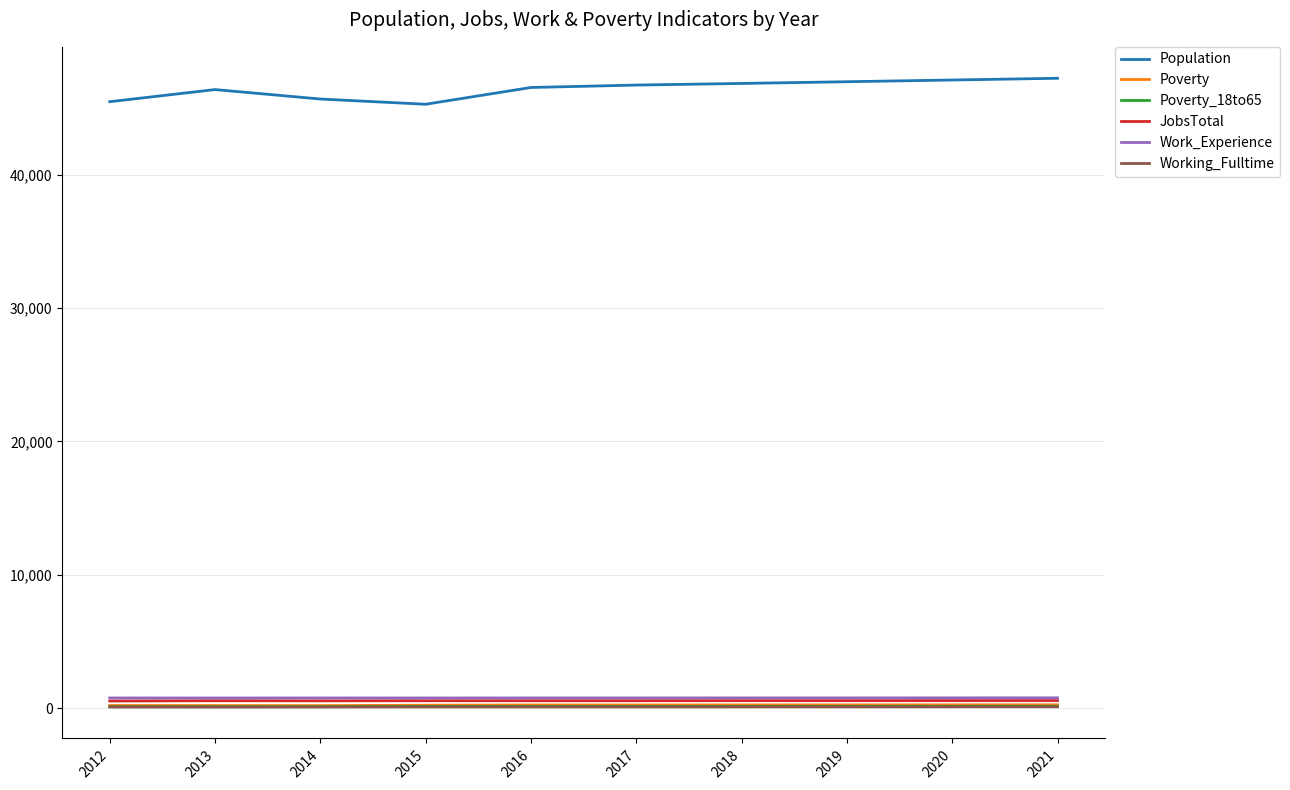

True or false: Population and Poverty_18to65 intersect in this chart.

False